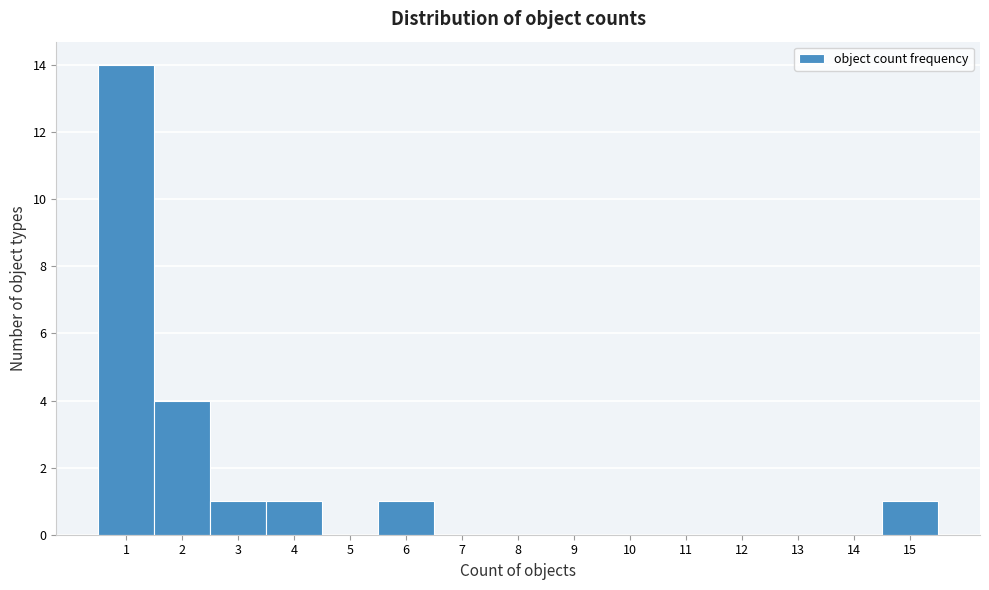

Reading left to right, list every bar in this chart as the range it spans on the x-axis followed by its height. The values are not printed on the chart, so give them approximately, as read against the axis.

0.5 to 1.5: 14
1.5 to 2.5: 4
2.5 to 3.5: 1
3.5 to 4.5: 1
4.5 to 5.5: 0
5.5 to 6.5: 1
6.5 to 7.5: 0
7.5 to 8.5: 0
8.5 to 9.5: 0
9.5 to 10.5: 0
10.5 to 11.5: 0
11.5 to 12.5: 0
12.5 to 13.5: 0
13.5 to 14.5: 0
14.5 to 15.5: 1